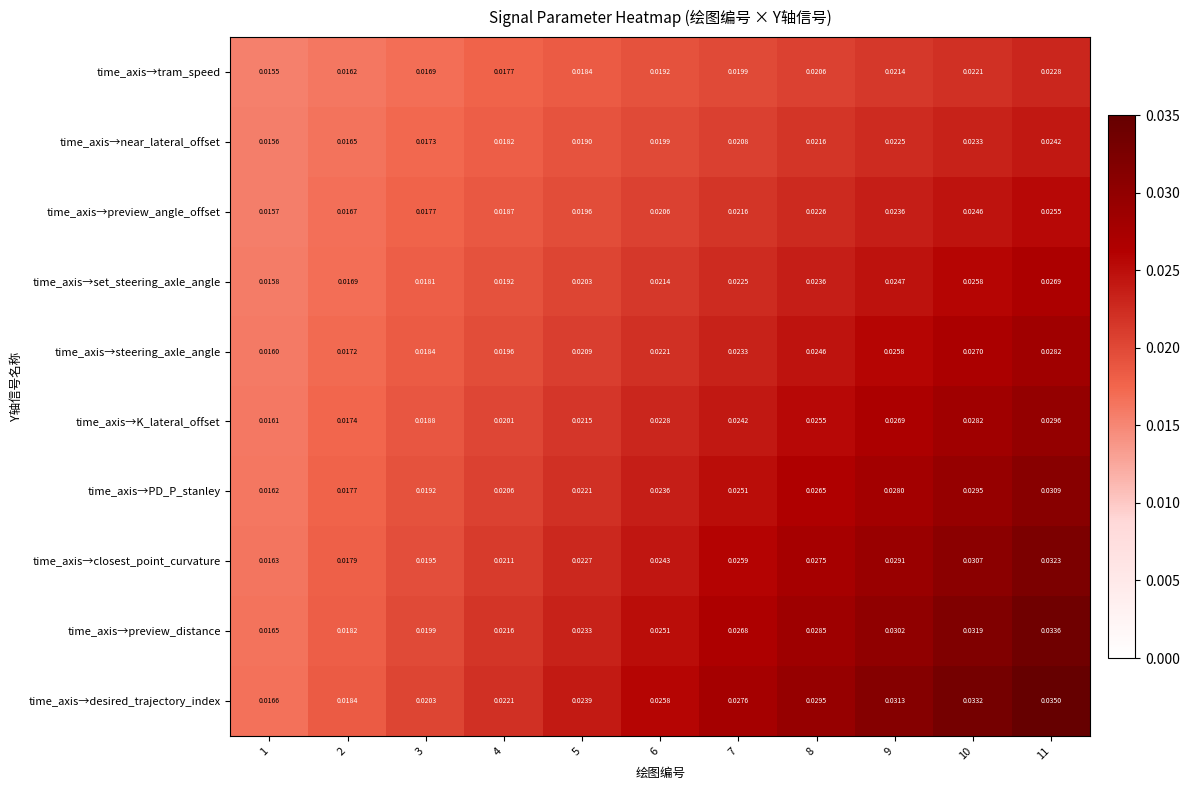

List the series in order of their peak value, lowest first.

time_axis→tram_speed, time_axis→near_lateral_offset, time_axis→preview_angle_offset, time_axis→set_steering_axle_angle, time_axis→steering_axle_angle, time_axis→K_lateral_offset, time_axis→PD_P_stanley, time_axis→closest_point_curvature, time_axis→preview_distance, time_axis→desired_trajectory_index